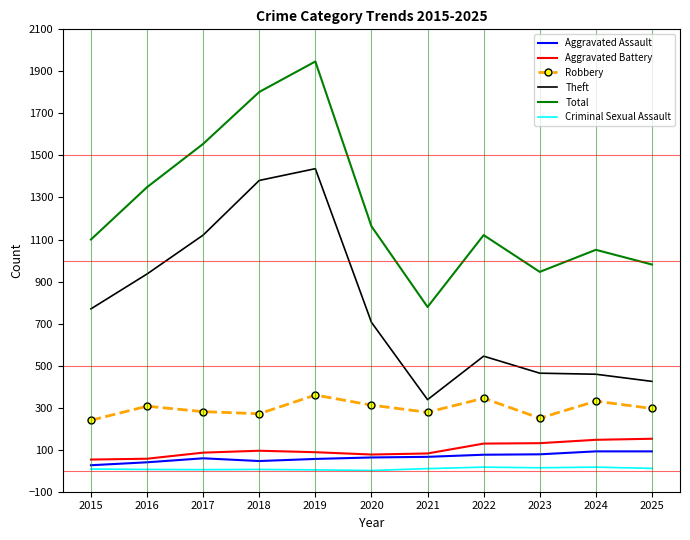

What is the highest value of the Aggravated Assault series?

92